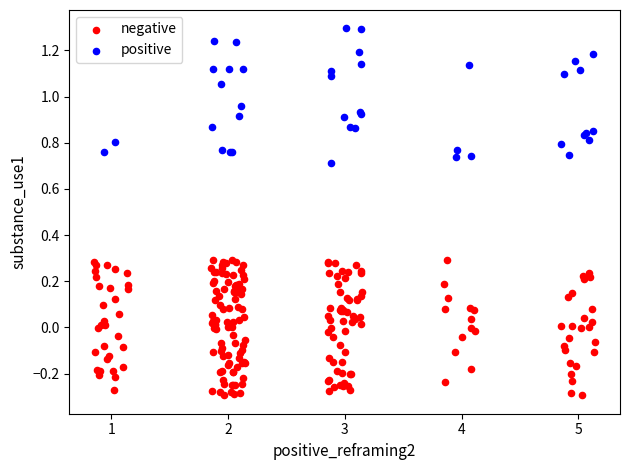

Which series reaches the minimum Y coordinate?

negative